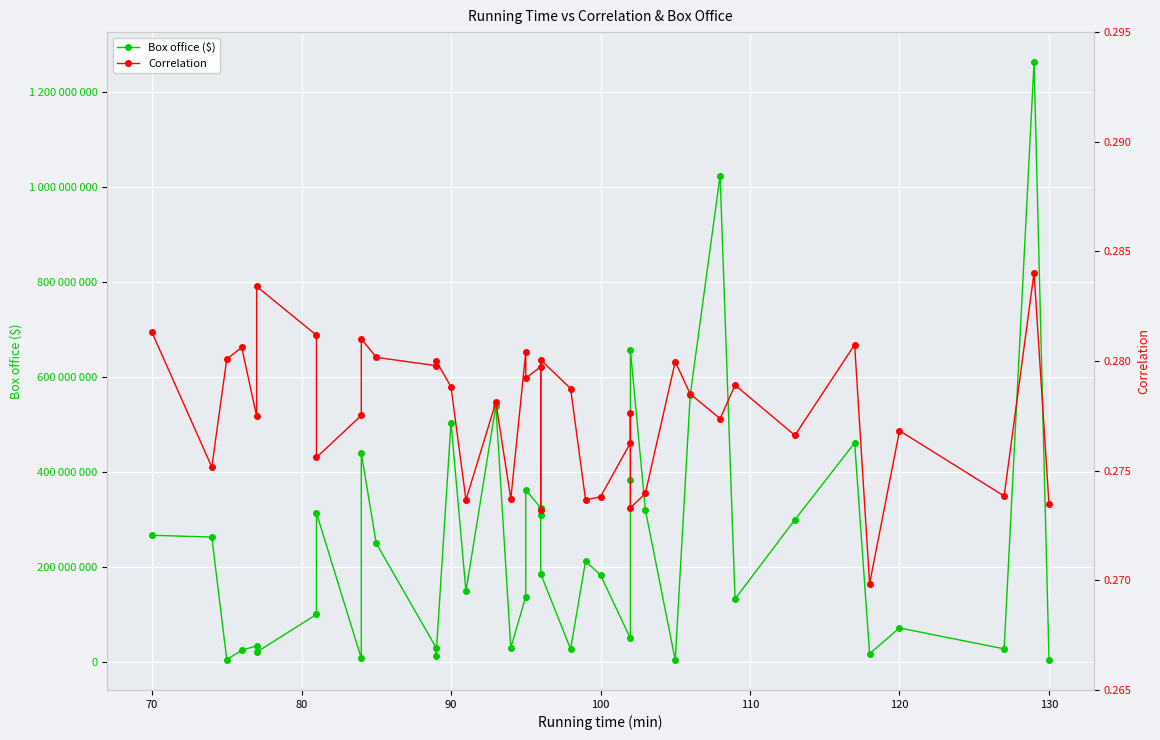

Which series has the largest range (max minus min)?

Box office ($)